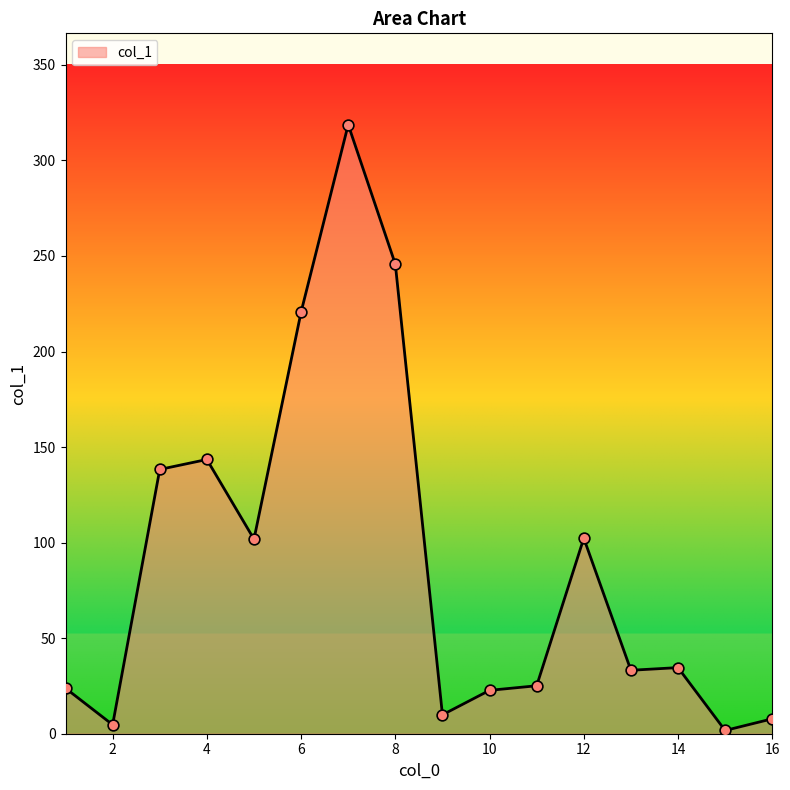

What is the difference between the maximum and minimum values?

317.0